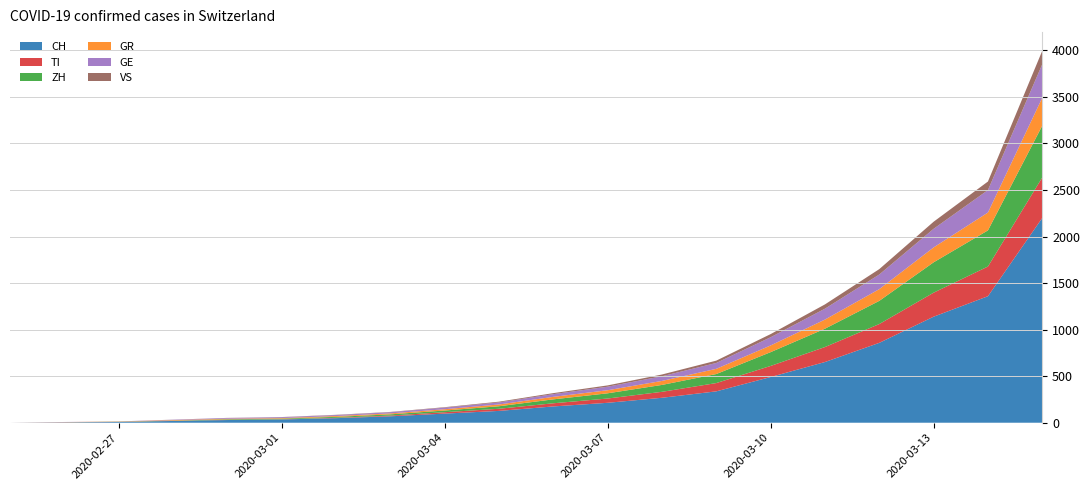

Reading left to right, what are all the values shown in this chart?

CH: 0	4	8	19	29	35	49	69	98	127	175	214	268	337	491	652	858	1139	1359	2200
TI: 0	1	1	1	2	2	4	8	15	23	34	46	64	89	119	161	202	258	319	435
ZH: 0	0	2	2	6	7	10	13	18	27	42	56	74	97	148	197	249	326	388	556
GR: 0	2	2	6	6	6	9	10	14	19	27	33	43	56	72	98	126	160	192	300
GE: 0	1	1	4	8	9	10	13	17	22	29	38	50	63	88	117	157	200	241	360
VS: 0	0	0	1	1	2	3	3	5	8	11	14	19	25	34	46	58	76	92	145